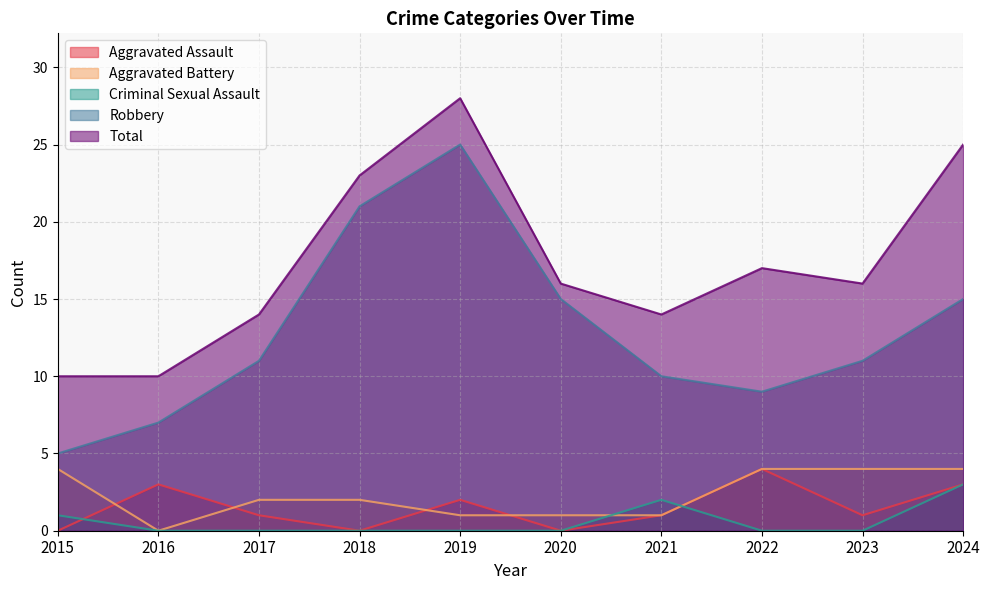

What is the maximum value shown in the chart?

28